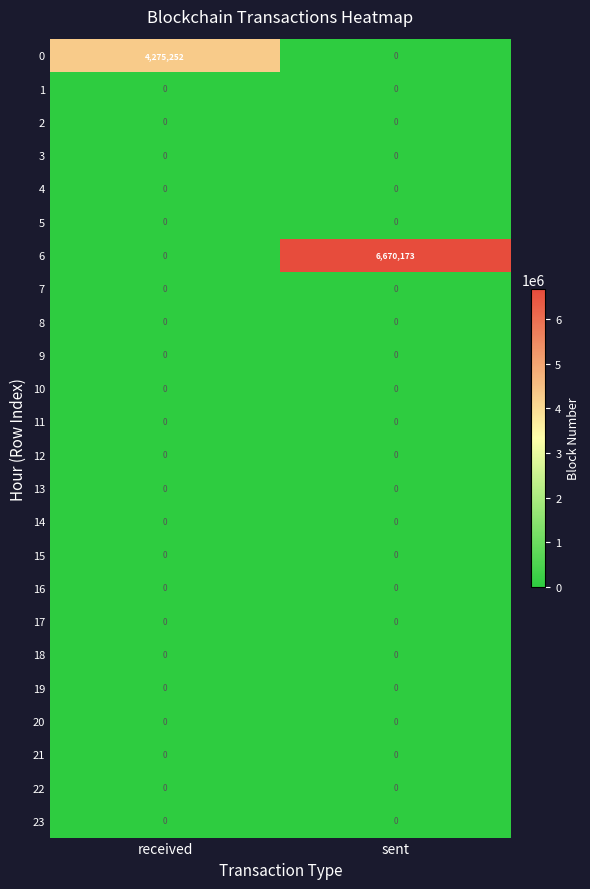

What is the difference between the maximum and minimum values in the 0 series?

4275252